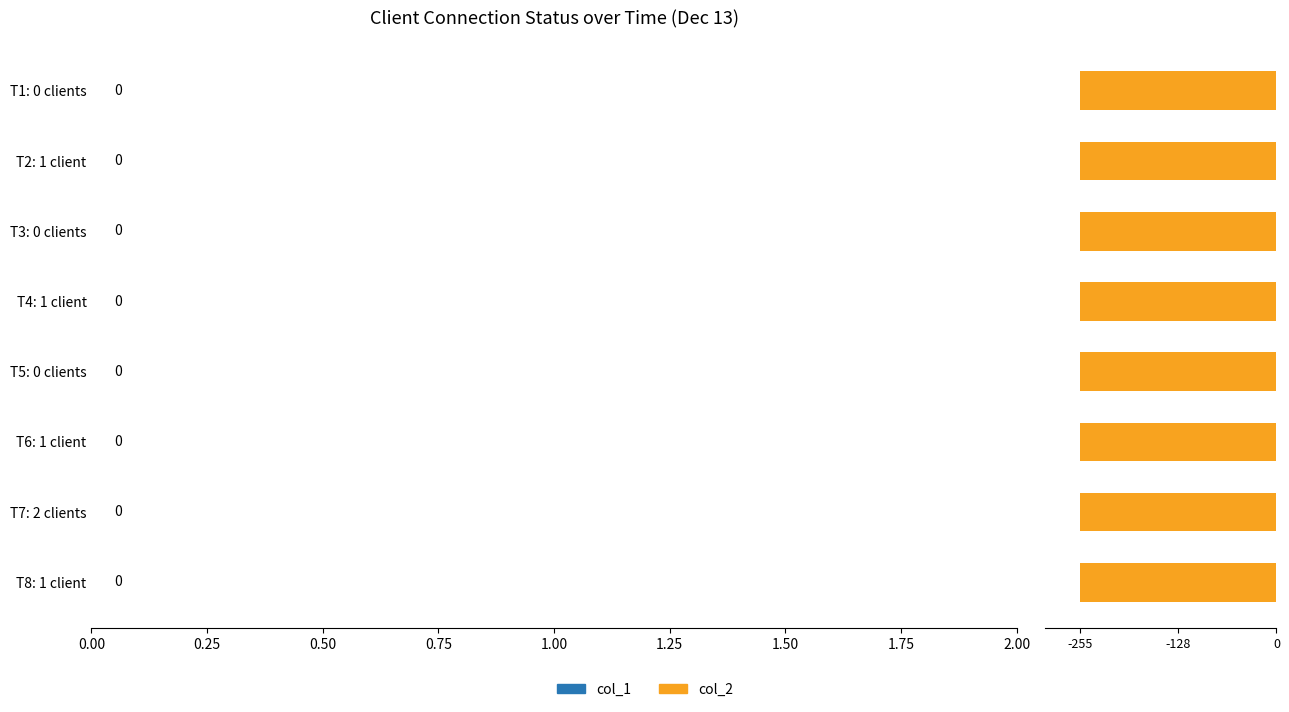

Rank the series at Right now 1 clients are connected. from lowest to highest value.

col_1, col_2